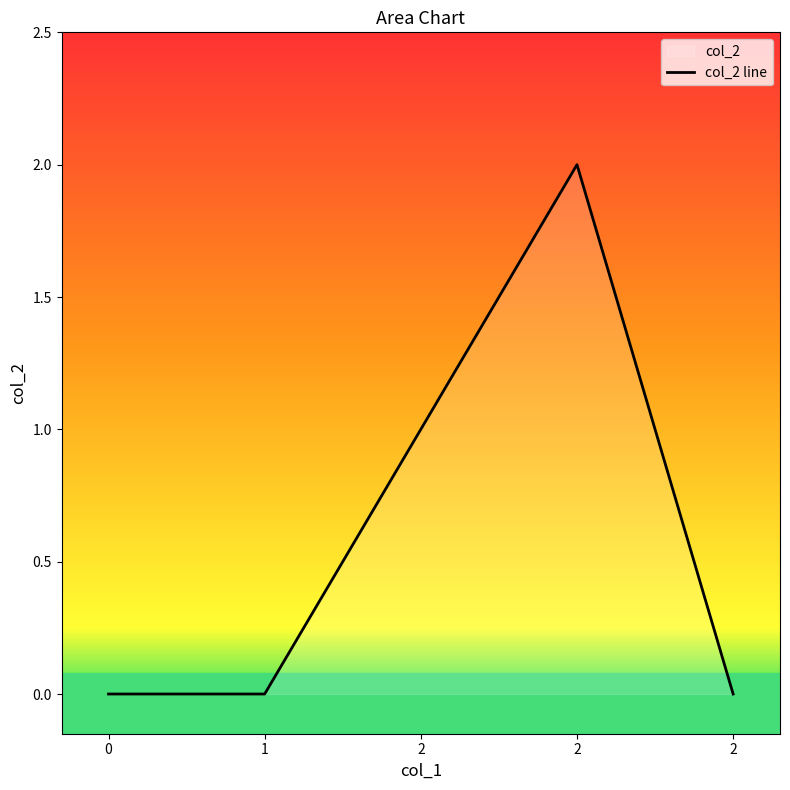

How many positive values are there?

2